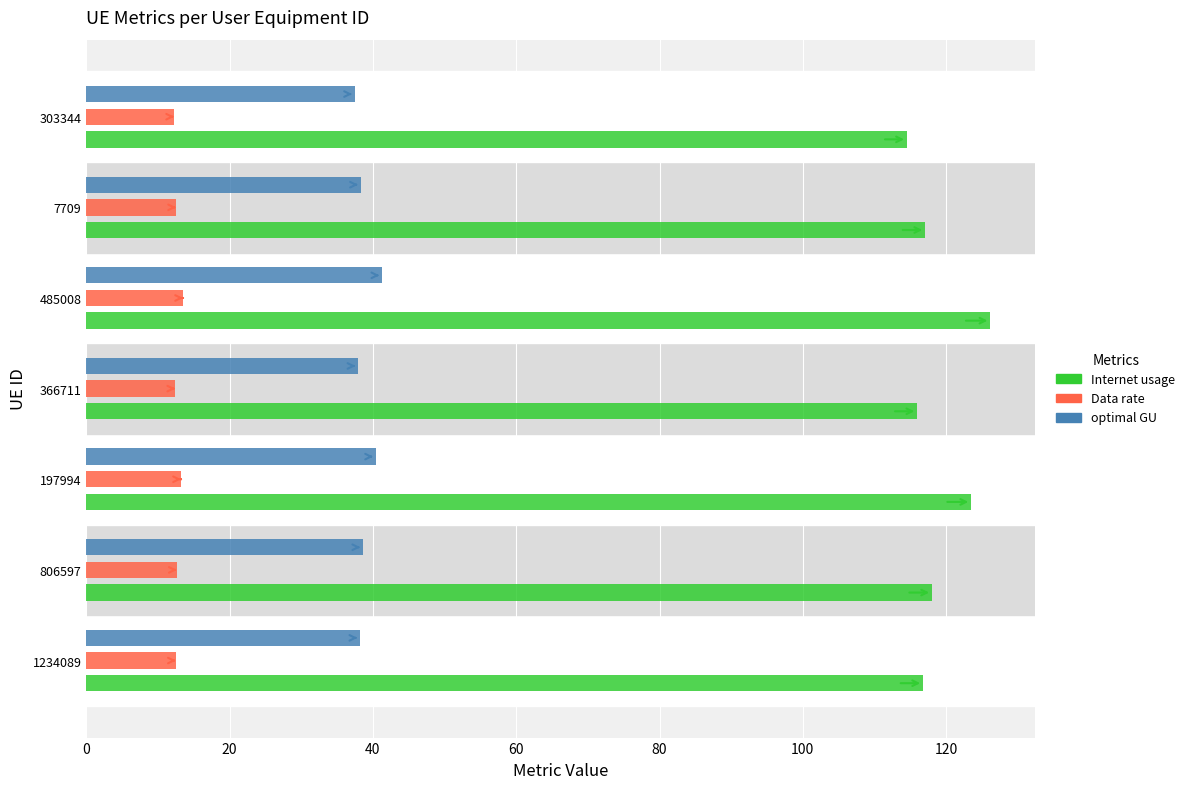

Rank the series by their average value, from lowest to highest.

Data rate, optimal GU, Internet usage